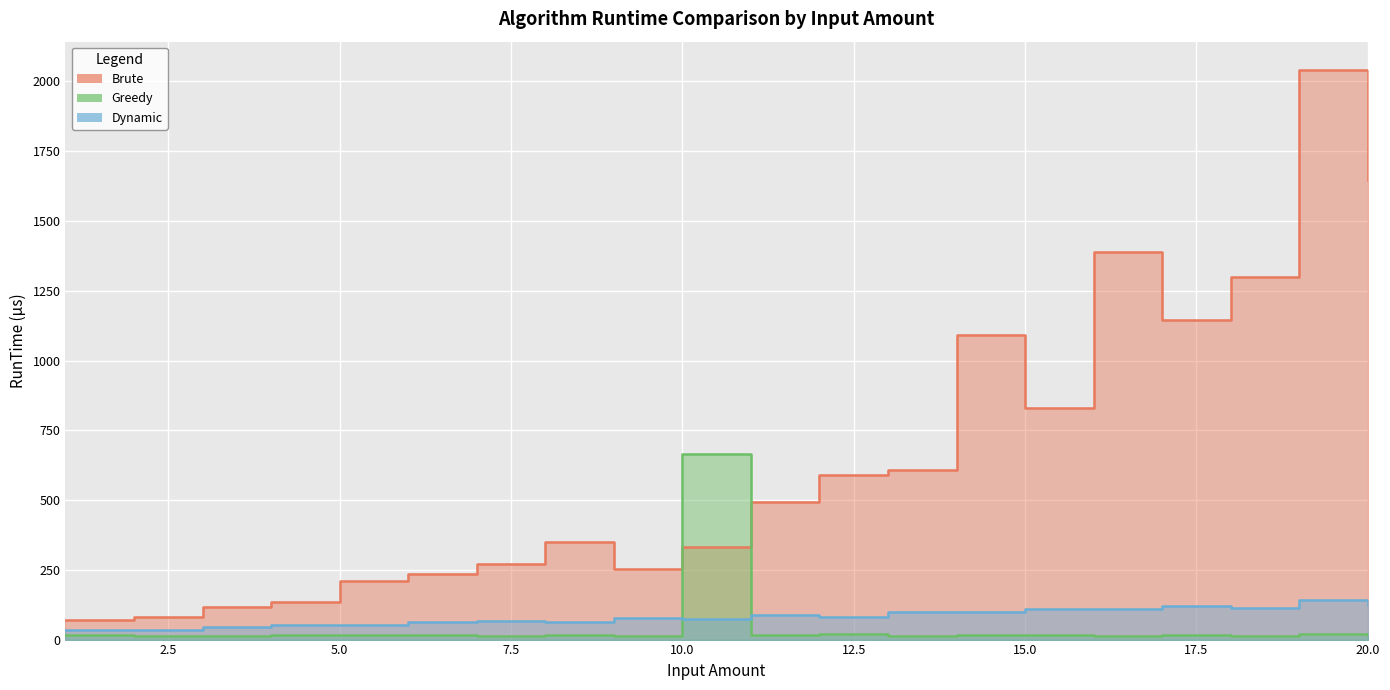

What are all the series names shown in the legend?

Brute, Greedy, Dynamic